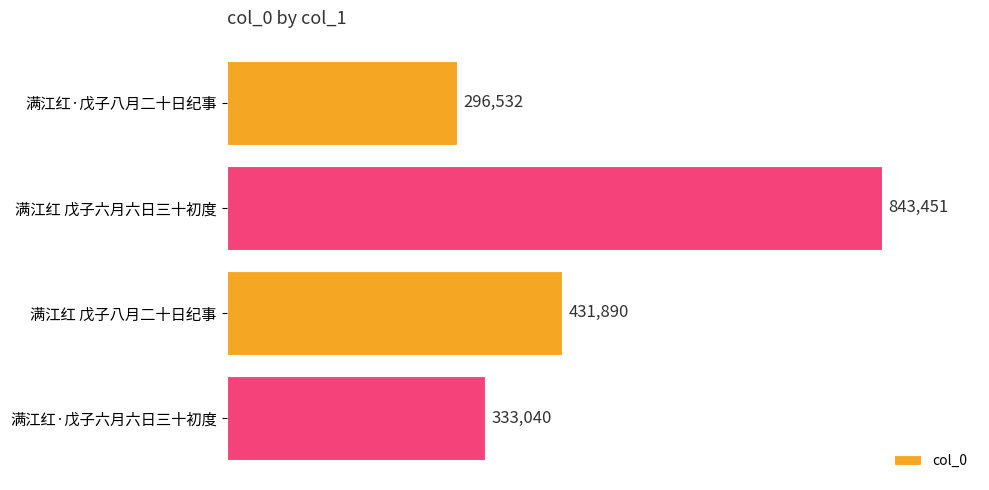

Are the bars horizontal?

Yes